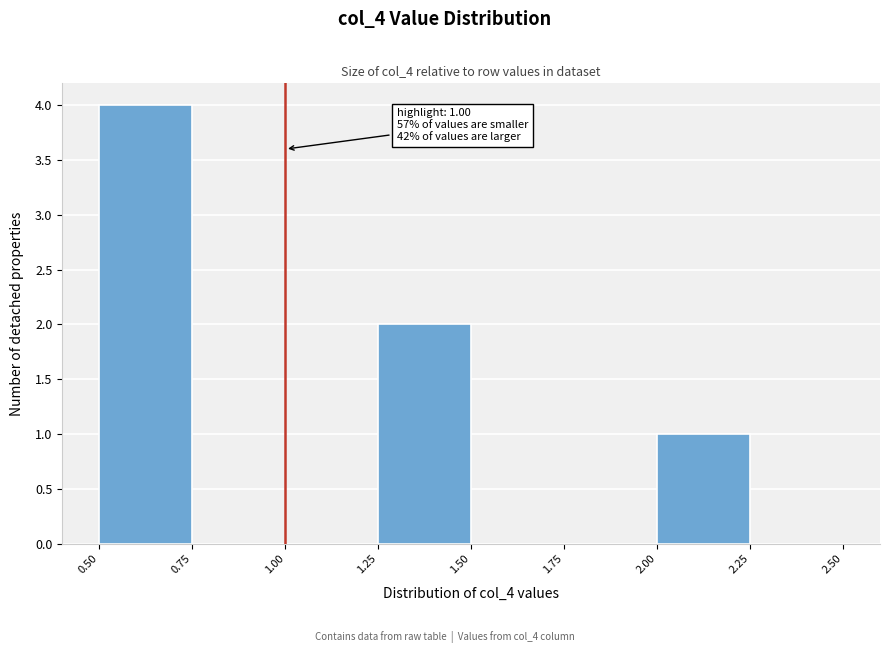

Which range on the x-axis has the tallest bar?

0.50 to 0.75